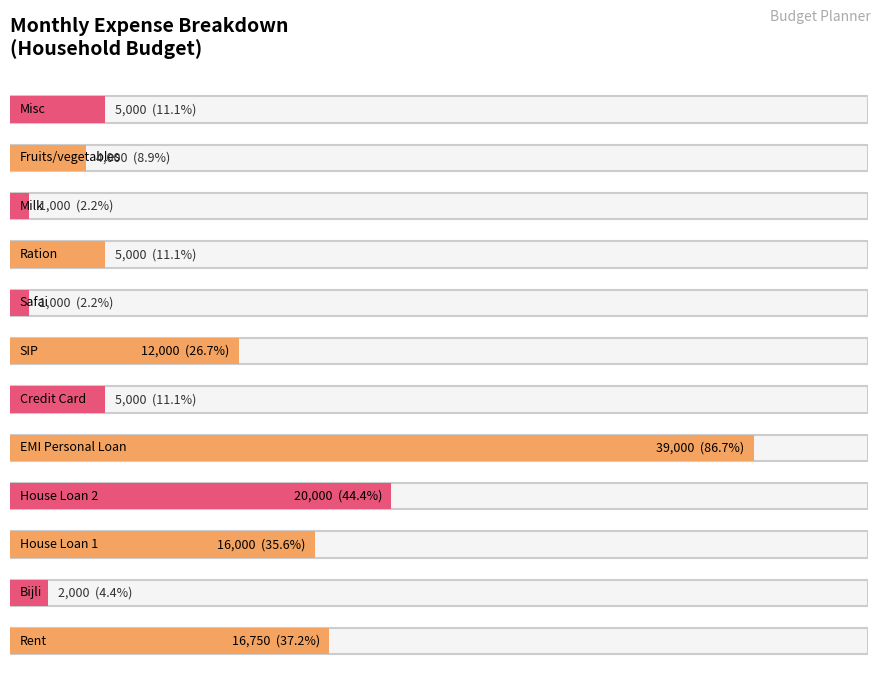

What is the approximate value at Ration?

5000